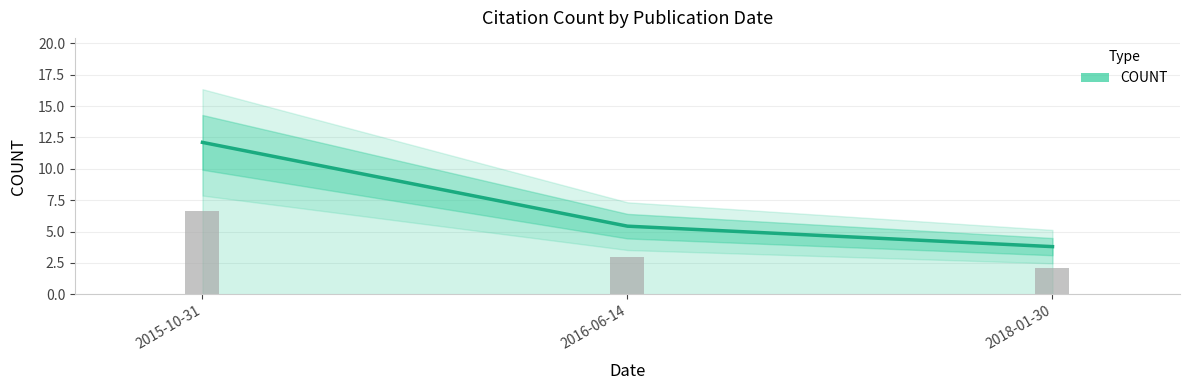

What is the smallest value displayed?

3.8